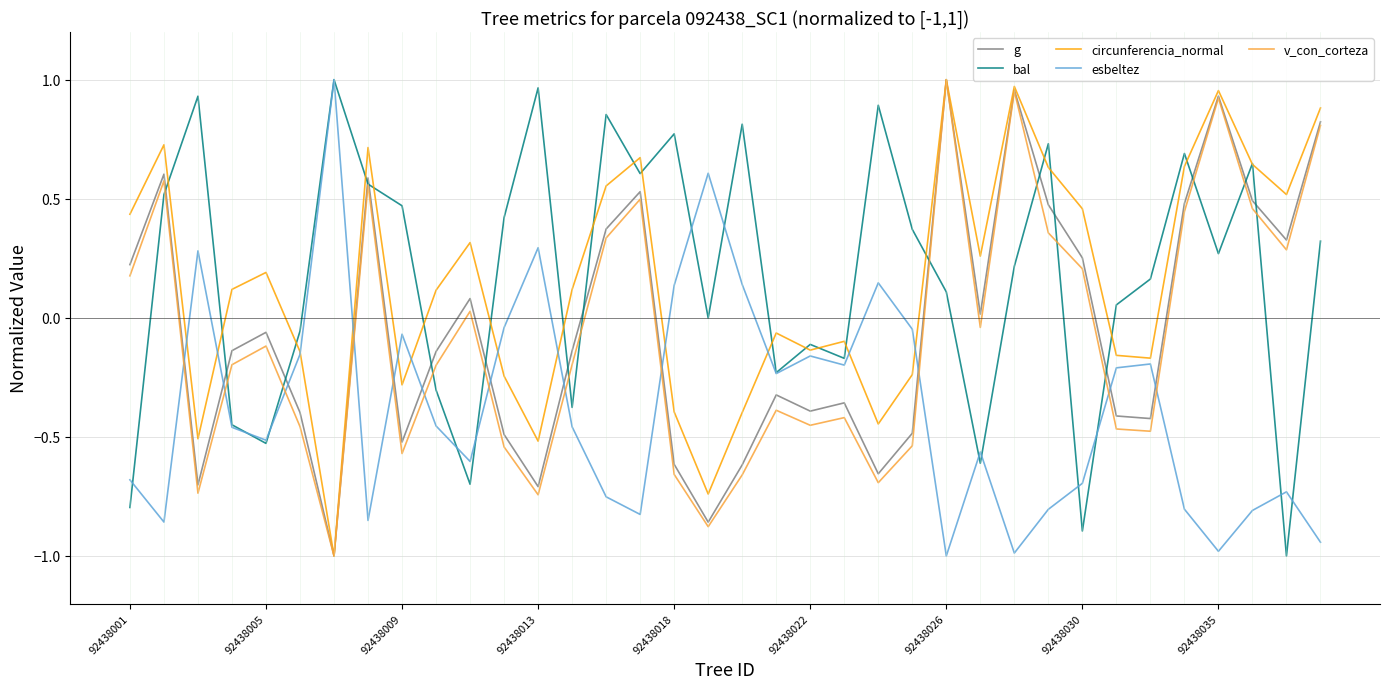

What is the smallest value displayed?

-1.0